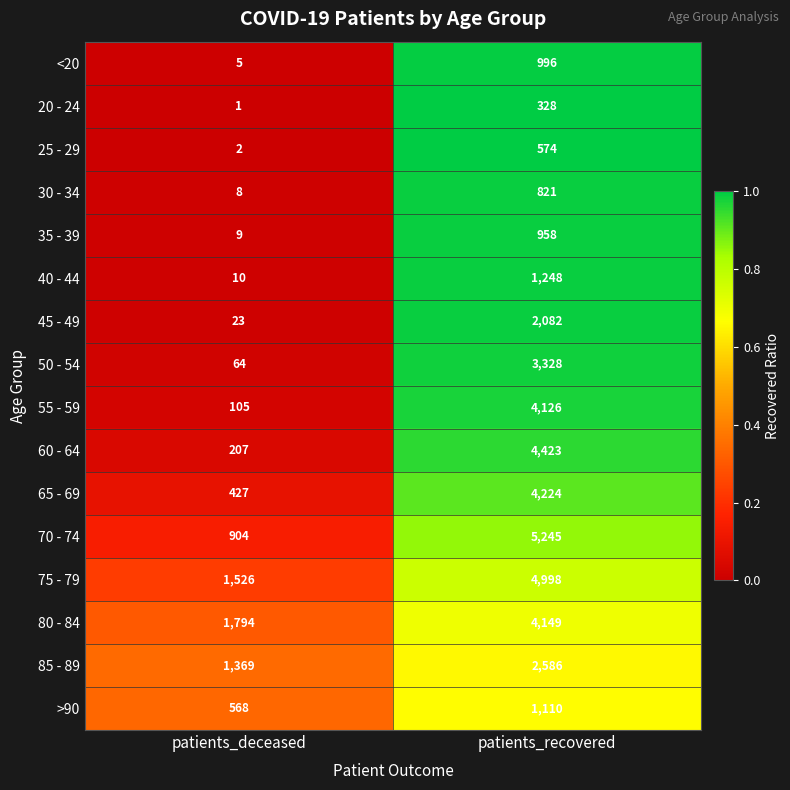

Where is 55 - 59 nearest to the value 2115?

patients_deceased